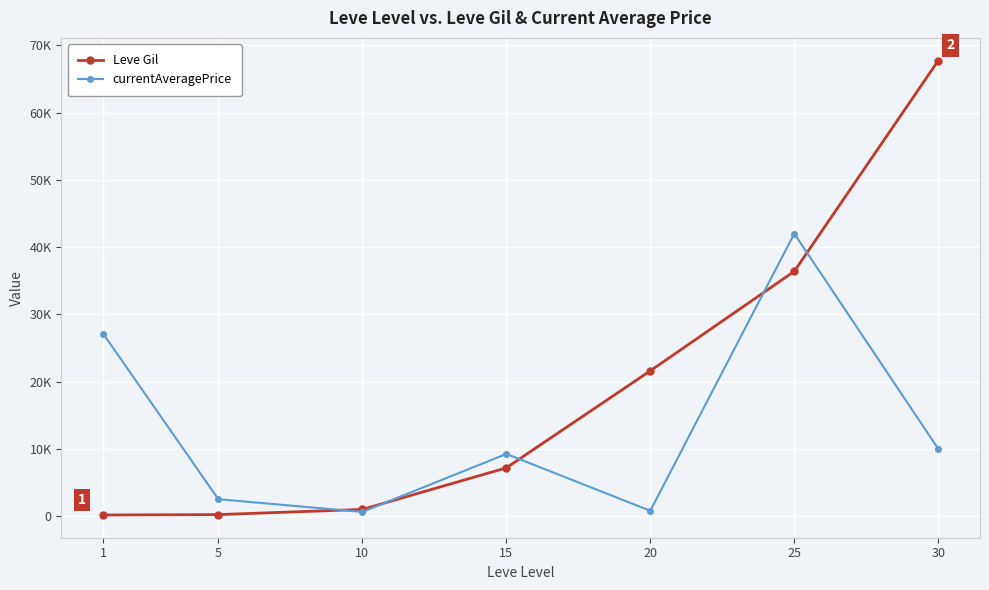

At which label does Leve Gil first exceed 7170?

20